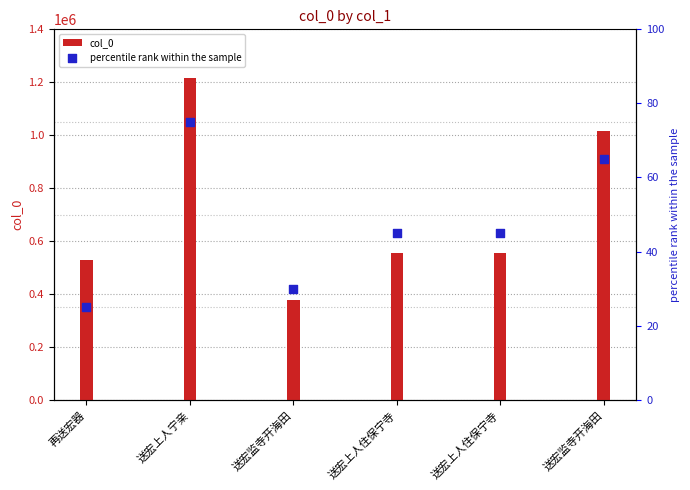

At which category is the sum across all series the highest?

送宏上人宁亲